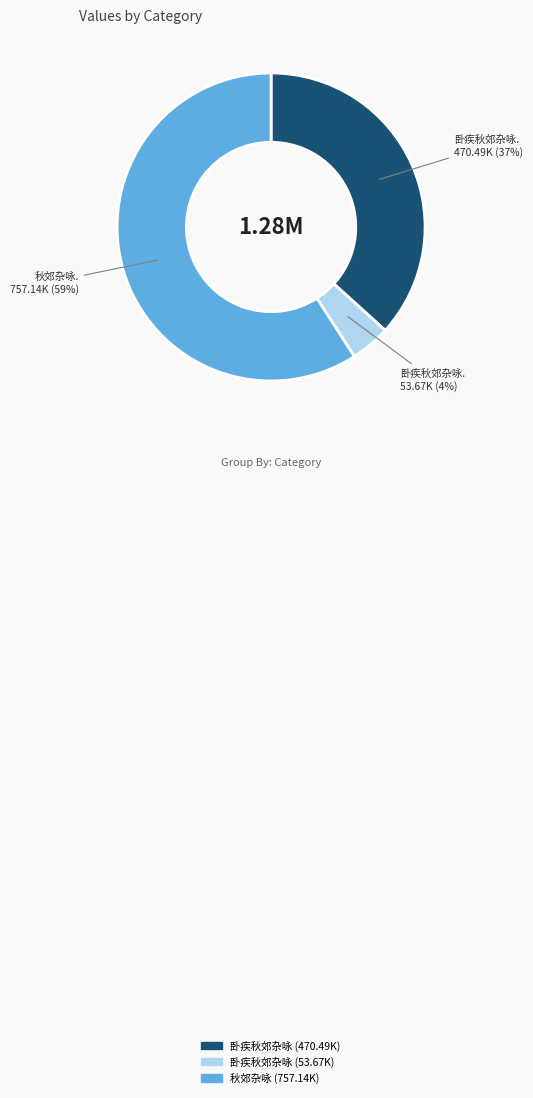

To the nearest percent, what is the average slice percentage?

33%